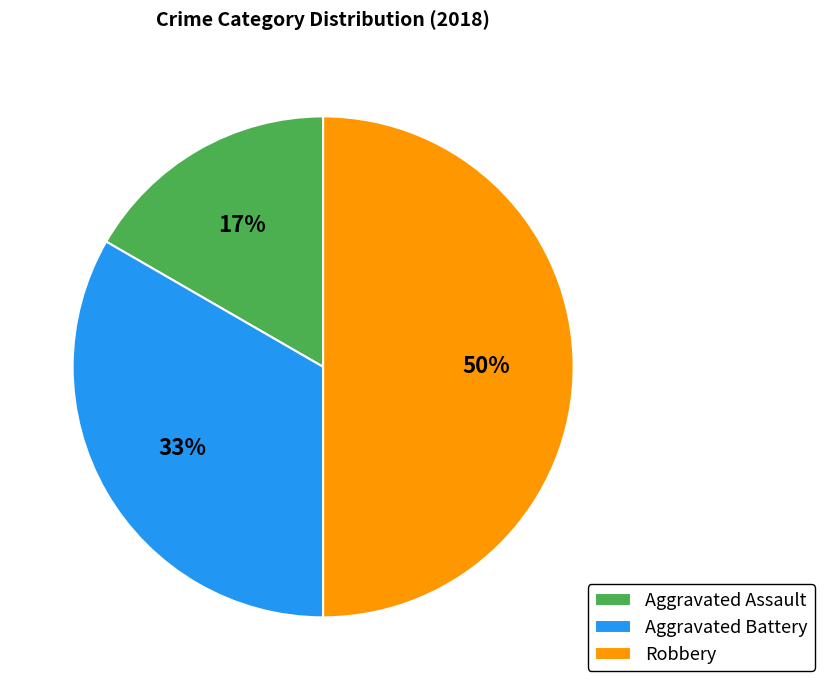

Is the sum of Robbery and Aggravated Assault greater than half?

Yes